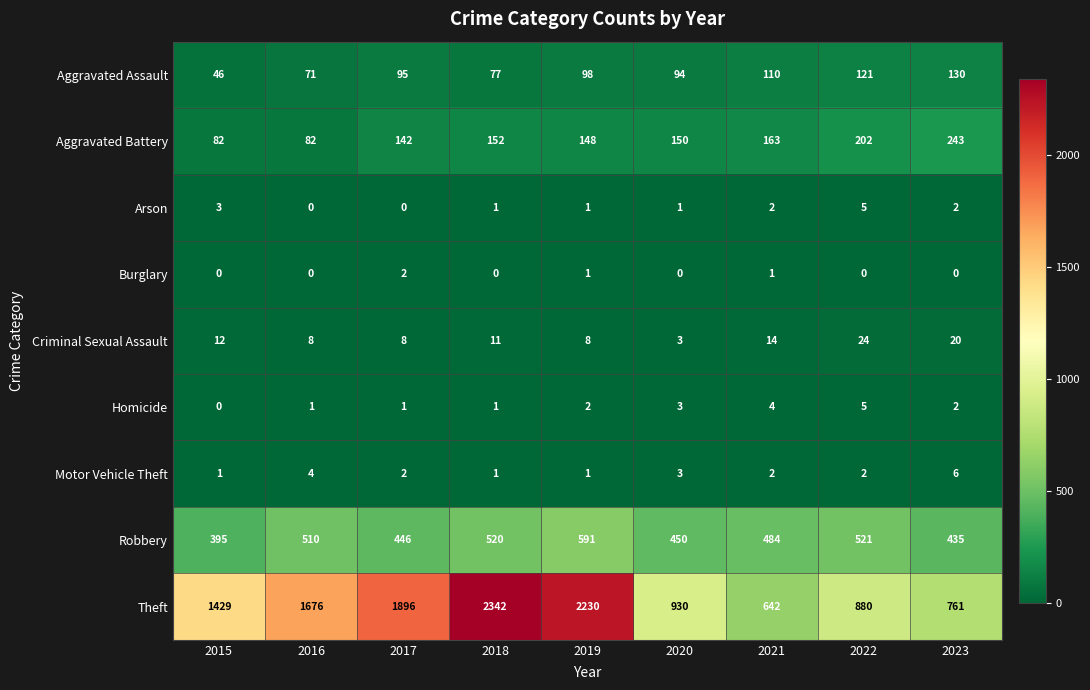

Between 2018 and 2023, which series saw the biggest shift?

Theft